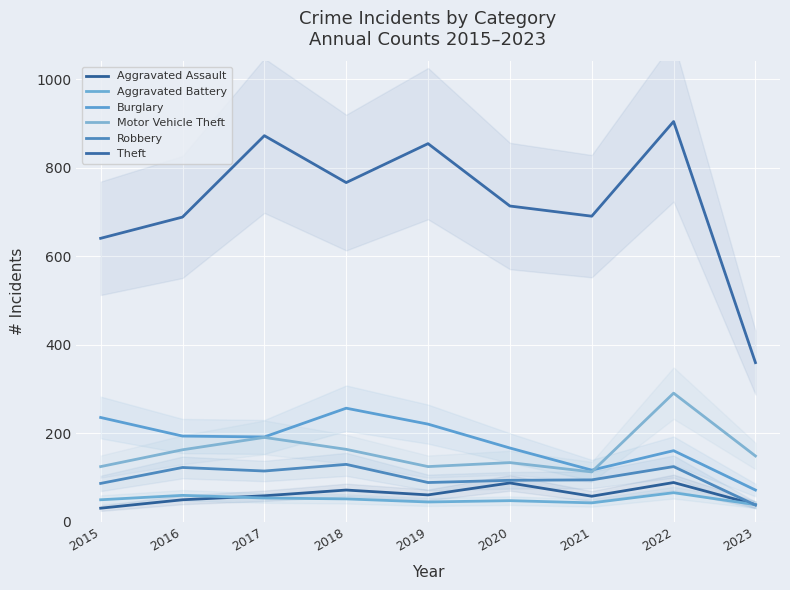

Reading left to right, transcribe all the data shown in this chart.

Aggravated Assault: 2015=31	2016=50	2017=59	2018=72	2019=61	2020=88	2021=58	2022=89	2023=39
Aggravated Battery: 2015=50	2016=60	2017=54	2018=52	2019=45	2020=48	2021=43	2022=66	2023=39
Burglary: 2015=236	2016=194	2017=192	2018=257	2019=221	2020=167	2021=117	2022=161	2023=72
Motor Vehicle Theft: 2015=125	2016=163	2017=191	2018=164	2019=125	2020=134	2021=113	2022=291	2023=149
Robbery: 2015=87	2016=123	2017=115	2018=130	2019=89	2020=94	2021=95	2022=125	2023=38
Theft: 2015=641	2016=689	2017=873	2018=767	2019=855	2020=714	2021=691	2022=905	2023=360